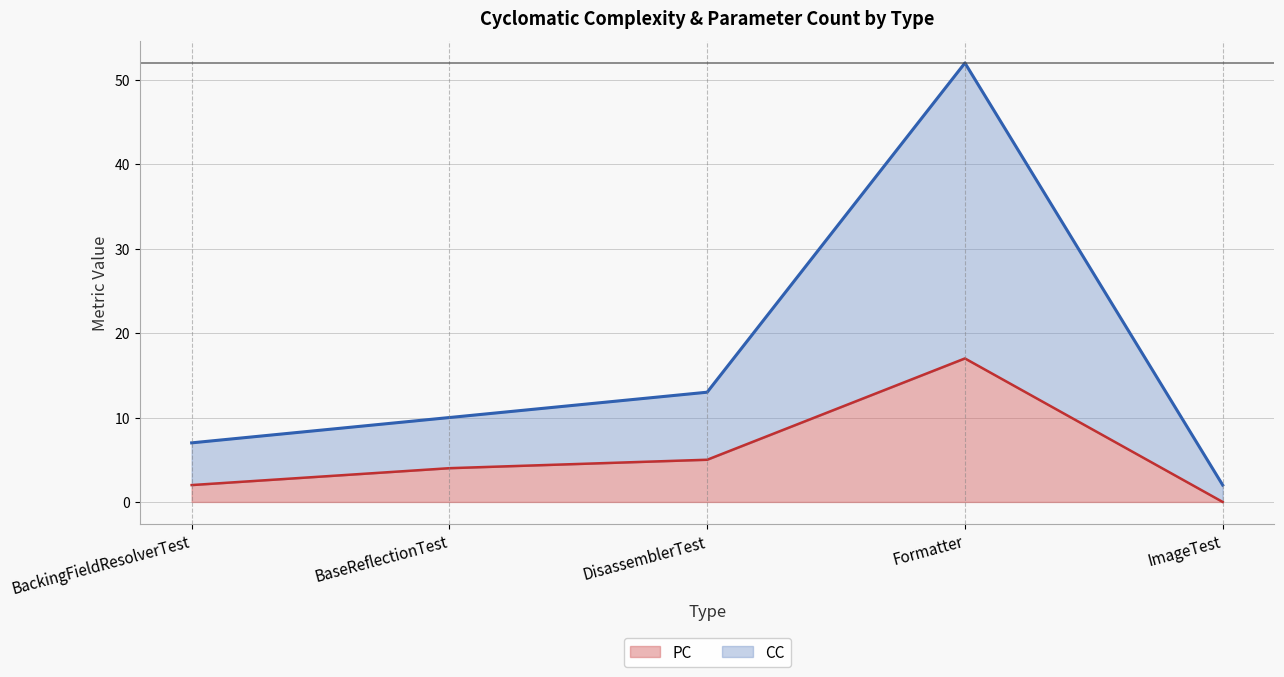

How many interior local peaks does the CC series have?

1